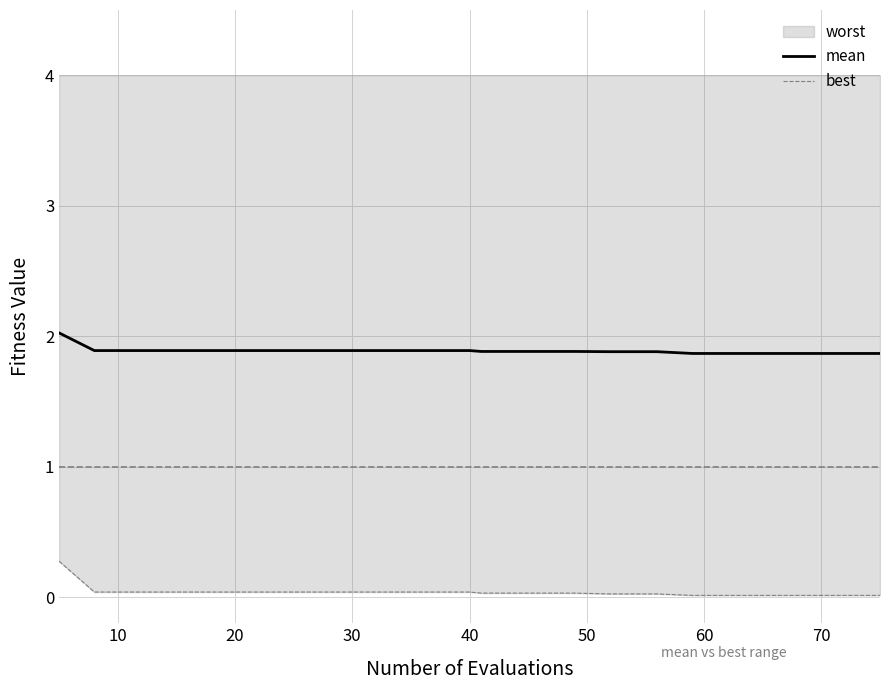

True or false: mean and best cross at least once.

False